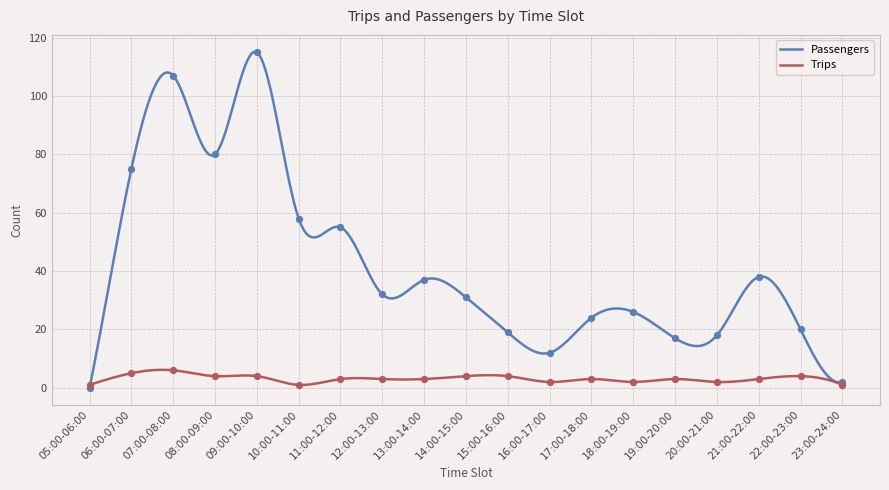

What are all the series names shown in the legend?

Passengers, Trips